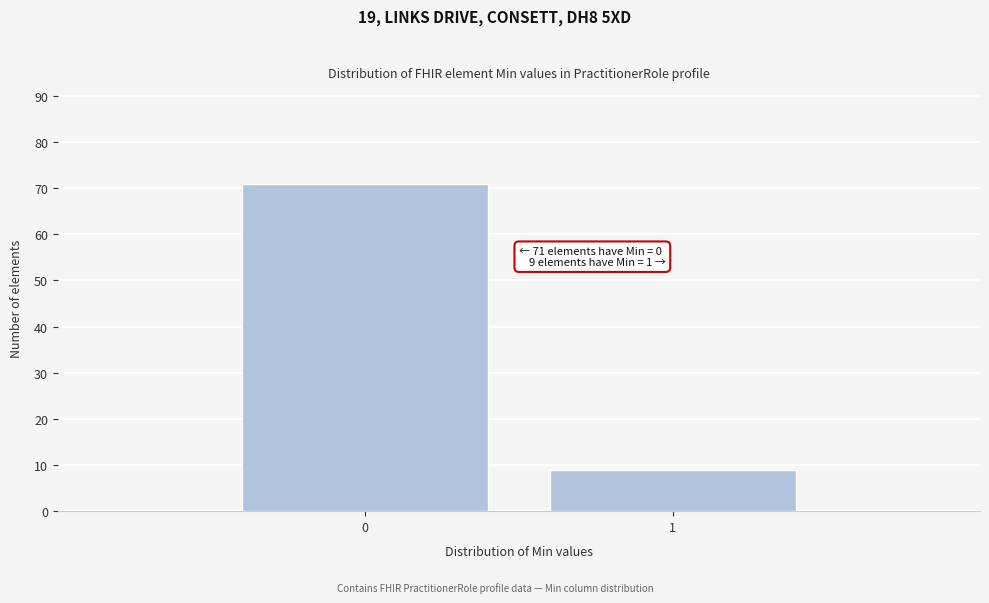

Reading right to left, extract all data points from this chart.

9	71